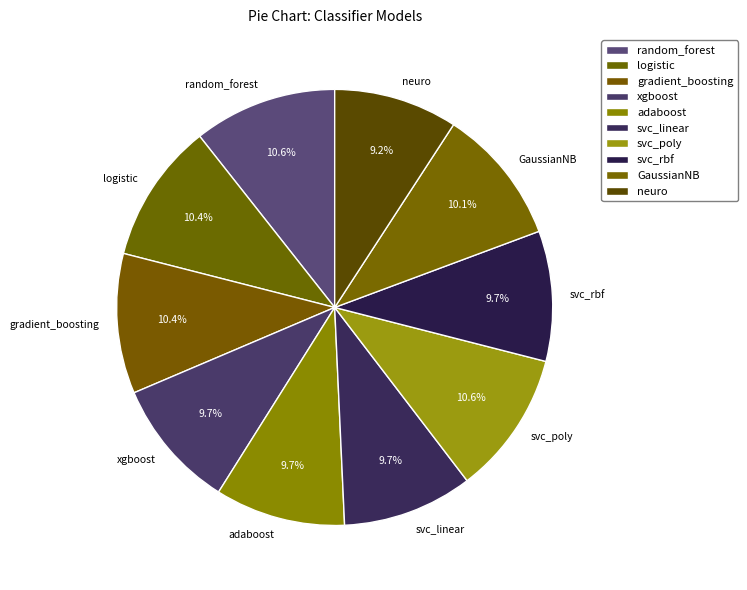

Count the number of slices in the pie.

10